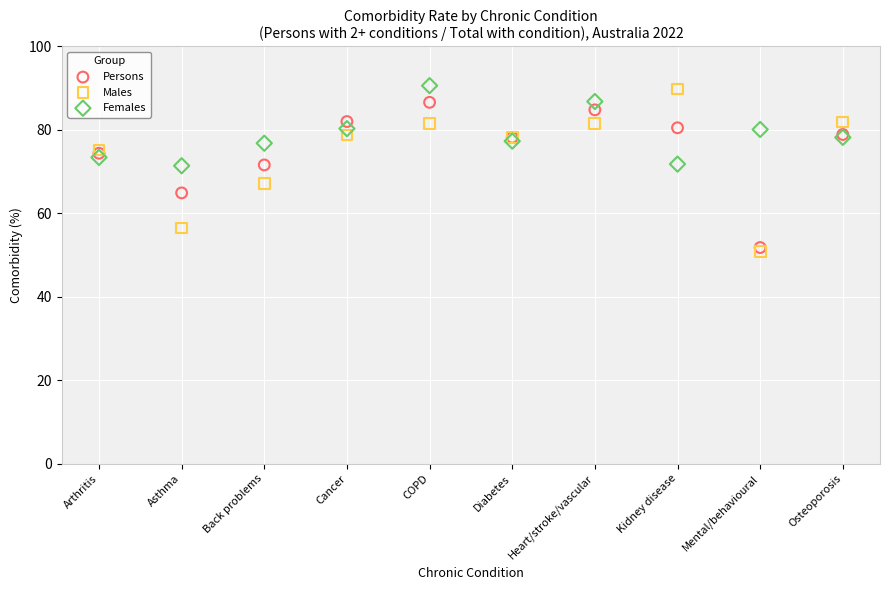

Which series has the largest Y range (max minus min)?

Males